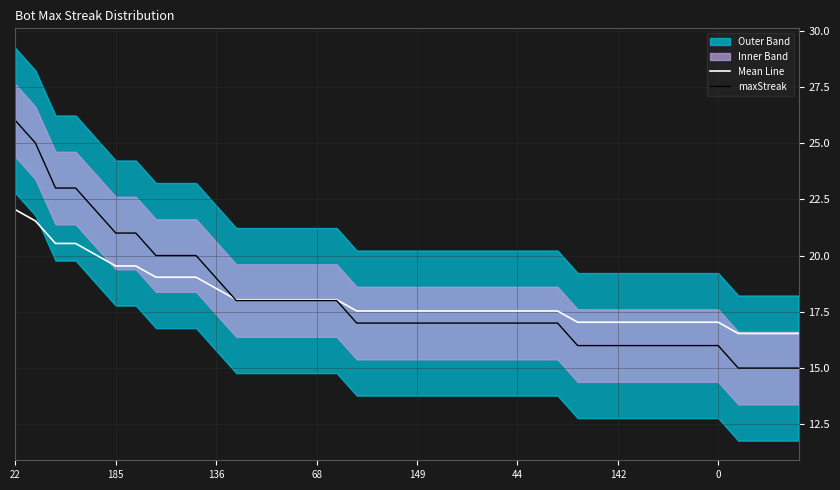

Reading right to left, extract all data points from this chart.

Mean Line: 16.5	16.5	16.5	16.5	17.0	17.0	17.0	17.0	17.0	17.0	17.0	17.0	17.5	17.5	17.5	17.5	17.5	17.5	17.5	17.5	17.5	17.5	17.5	18.0	18.0	18.0	18.0	18.0	18.0	18.5	19.0	19.0	19.0	19.5	19.5	20.0	20.5	20.5	21.5	22.0
maxStreak: 15.0	15.0	15.0	15.0	16.0	16.0	16.0	16.0	16.0	16.0	16.0	16.0	17.0	17.0	17.0	17.0	17.0	17.0	17.0	17.0	17.0	17.0	17.0	18.0	18.0	18.0	18.0	18.0	18.0	19.0	20.0	20.0	20.0	21.0	21.0	22.0	23.0	23.0	25.0	26.0